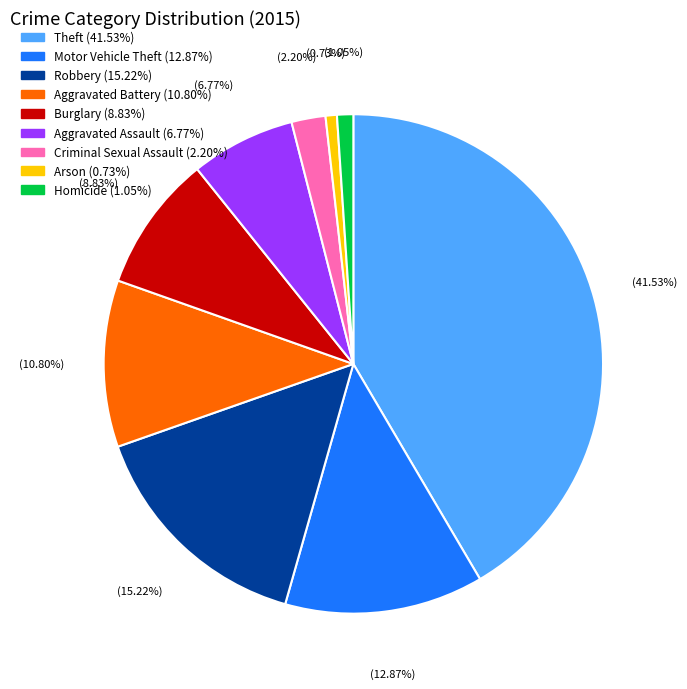

What percentage is the Aggravated Assault slice, to the nearest percent?

7%